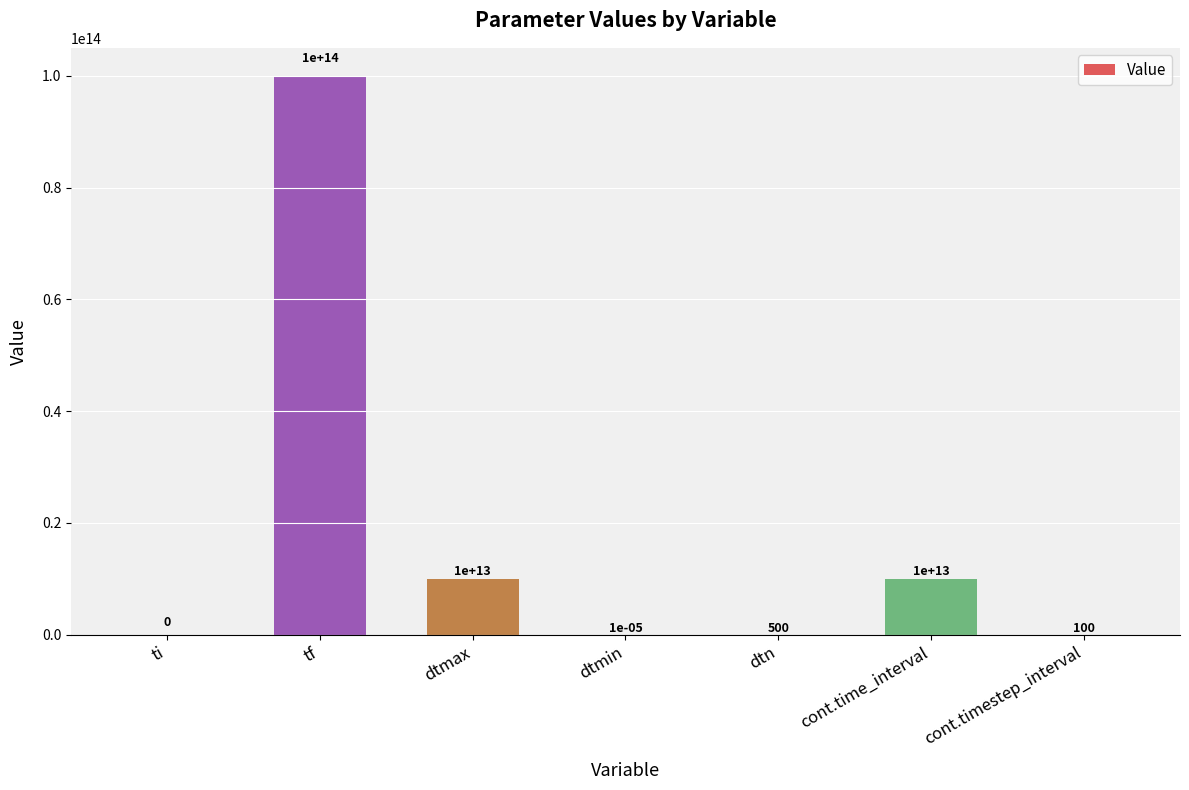

Are the bars grouped side by side (vs. stacked)?

No